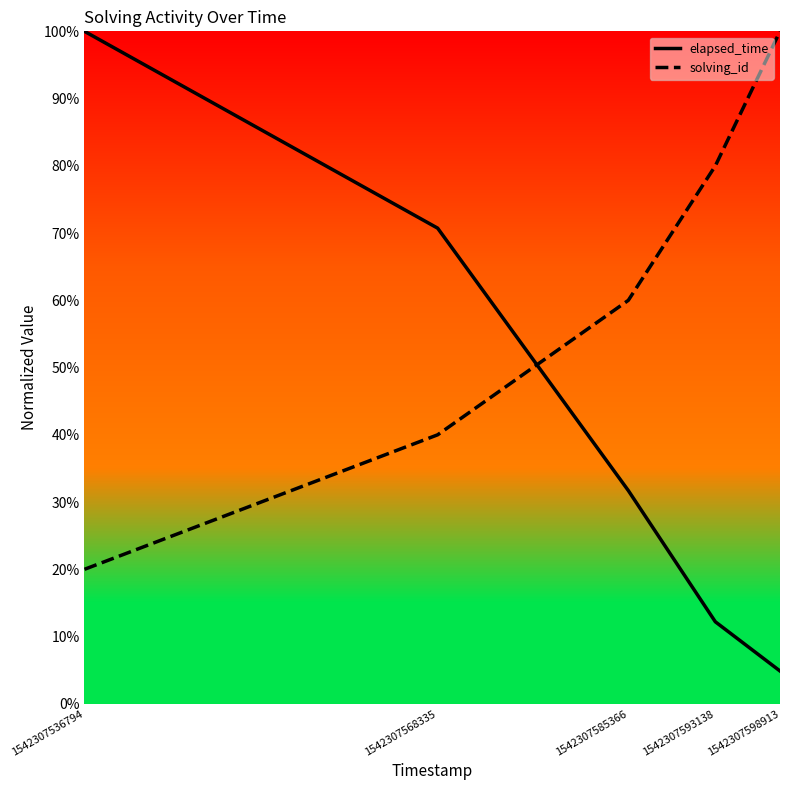

True or false: solving_id has a value of 1.0 at 1542307598913.

True